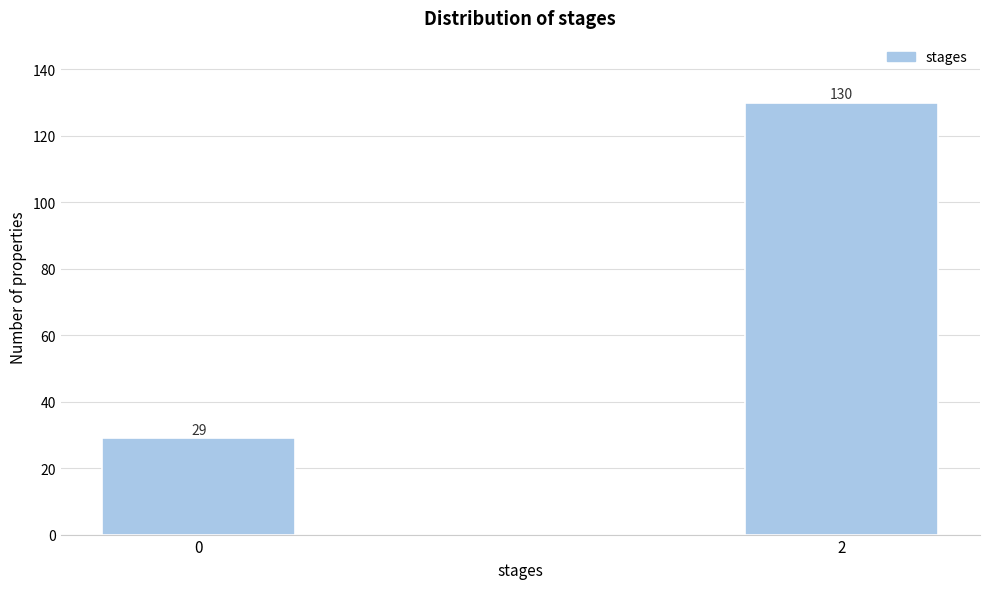

Reading left to right, list all the values displayed in this chart.

0=29	2=130